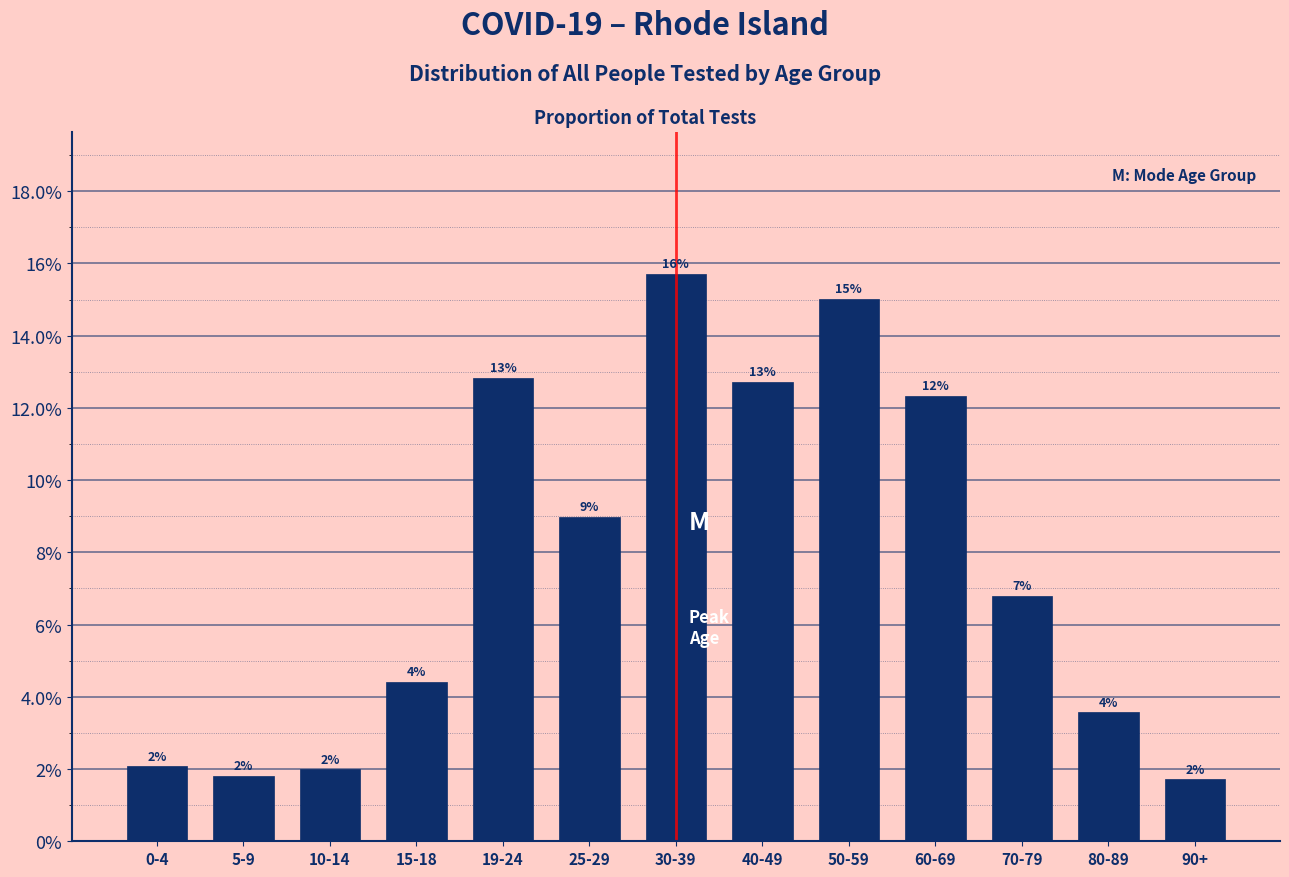

Does the chart contain any negative values?

No